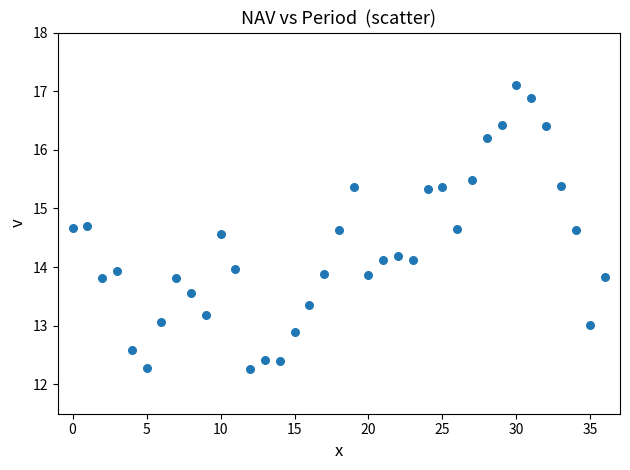

What is the range of Y values (max minus min)?

4.8